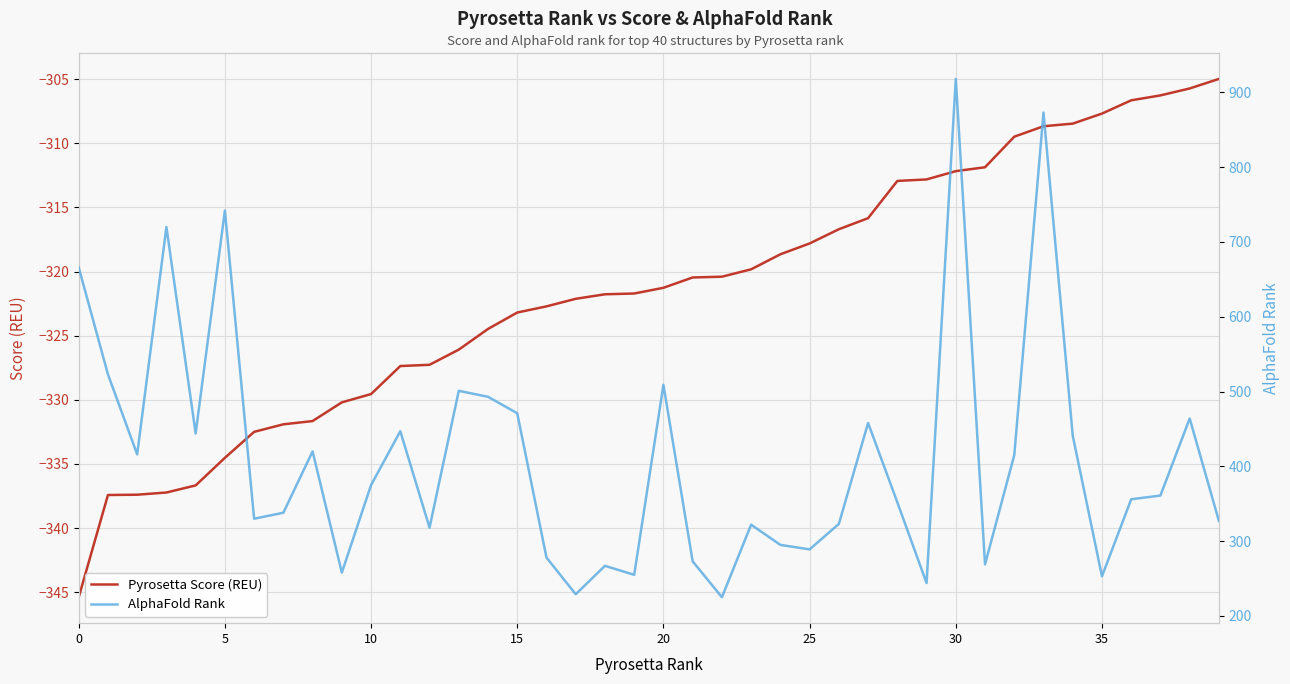

Reading left to right, transcribe all the data shown in this chart.

Pyrosetta Score (REU): -345.4	-337.4	-337.4	-337.2	-336.7	-334.5	-332.5	-331.9	-331.7	-330.2	-329.6	-327.4	-327.3	-326.1	-324.5	-323.2	-322.7	-322.1	-321.8	-321.7	-321.3	-320.5	-320.4	-319.8	-318.7	-317.8	-316.7	-315.8	-312.9	-312.8	-312.2	-311.9	-309.5	-308.7	-308.5	-307.7	-306.6	-306.3	-305.7	-305.0
AlphaFold Rank: 666.0	523.0	416.0	720.0	444.0	742.0	330.0	338.0	420.0	258.0	375.0	447.0	318.0	501.0	493.0	471.0	278.0	229.0	267.0	255.0	509.0	273.0	225.0	322.0	295.0	289.0	323.0	458.0	352.0	244.0	918.0	269.0	415.0	873.0	441.0	253.0	356.0	361.0	464.0	327.0